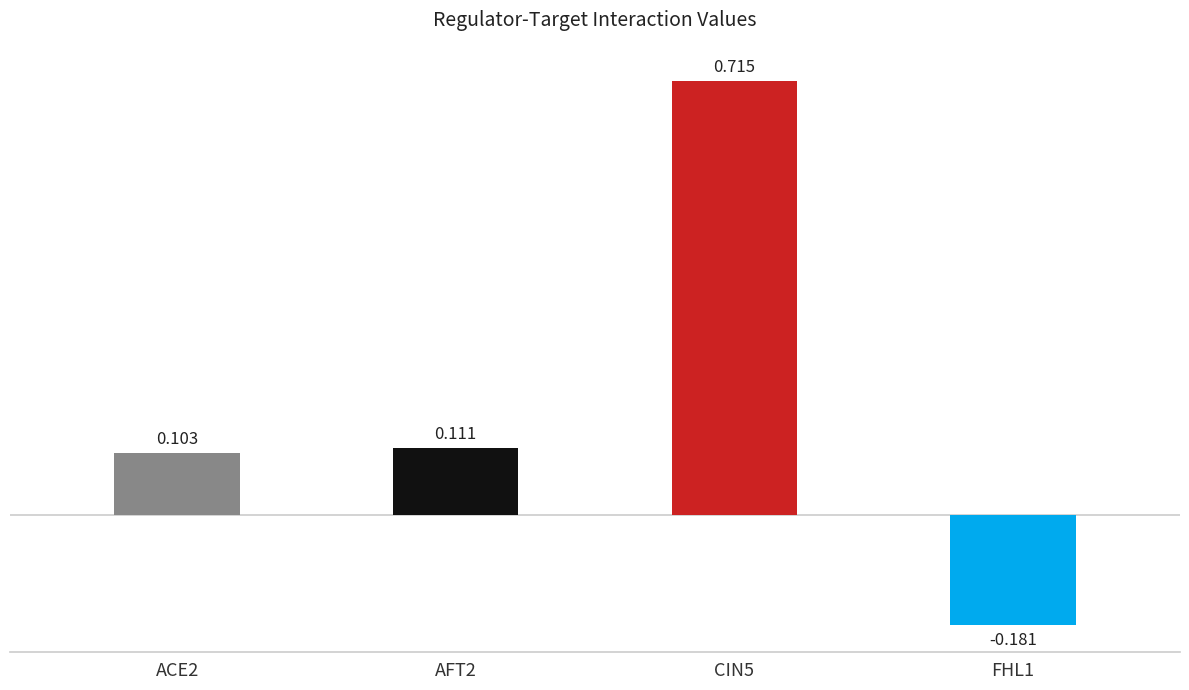

What is the highest value of the ACE2 series?

0.1